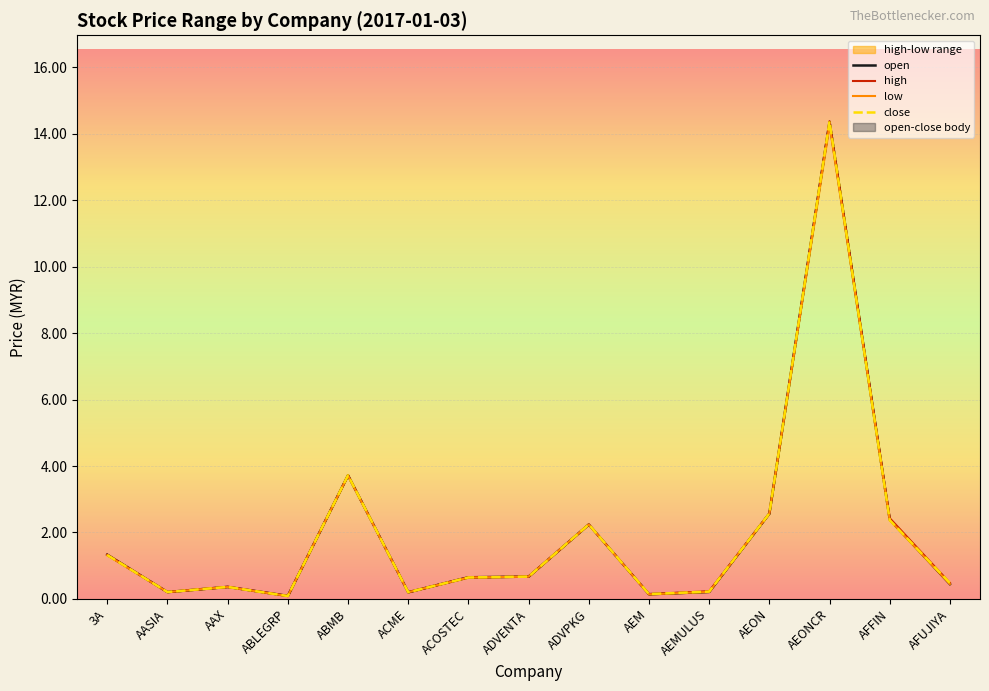

Reading left to right, transcribe all the data shown in this chart.

open: 1.3	0.2	0.4	0.1	3.7	0.2	0.7	0.7	2.2	0.1	0.2	2.6	14.4	2.4	0.4
high: 1.3	0.2	0.4	0.1	3.7	0.2	0.7	0.7	2.2	0.1	0.2	2.6	14.4	2.4	0.5
low: 1.3	0.2	0.4	0.1	3.7	0.2	0.6	0.7	2.2	0.1	0.2	2.6	14.3	2.4	0.4
close: 1.3	0.2	0.4	0.1	3.7	0.2	0.6	0.7	2.2	0.1	0.2	2.6	14.4	2.4	0.5